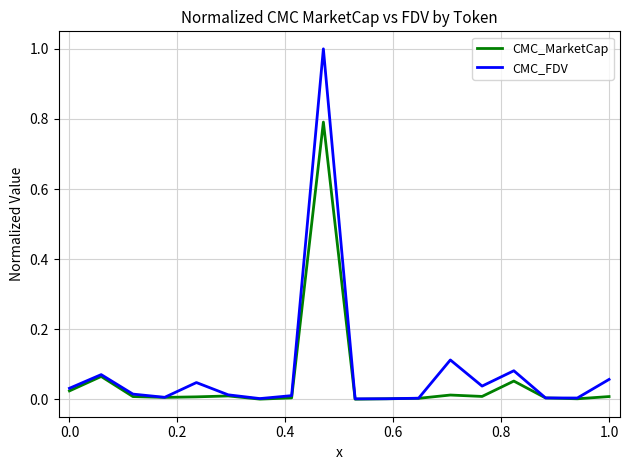

Which series has the widest spread of values?

CMC_FDV